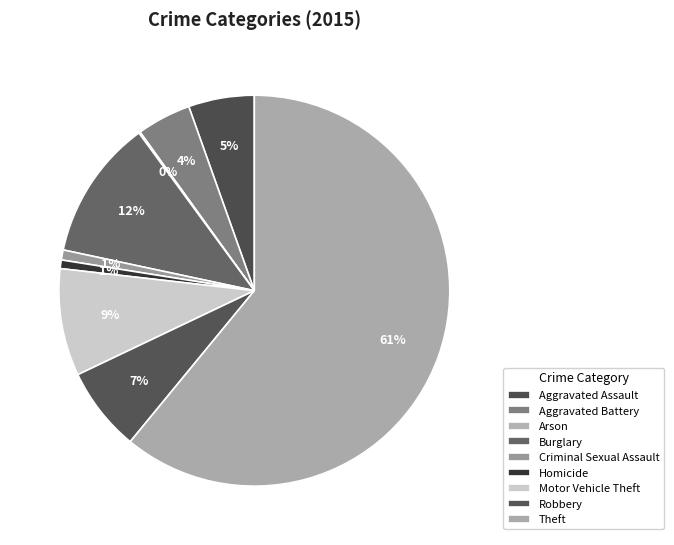

Is it true that Homicide is 1% of the pie?

True